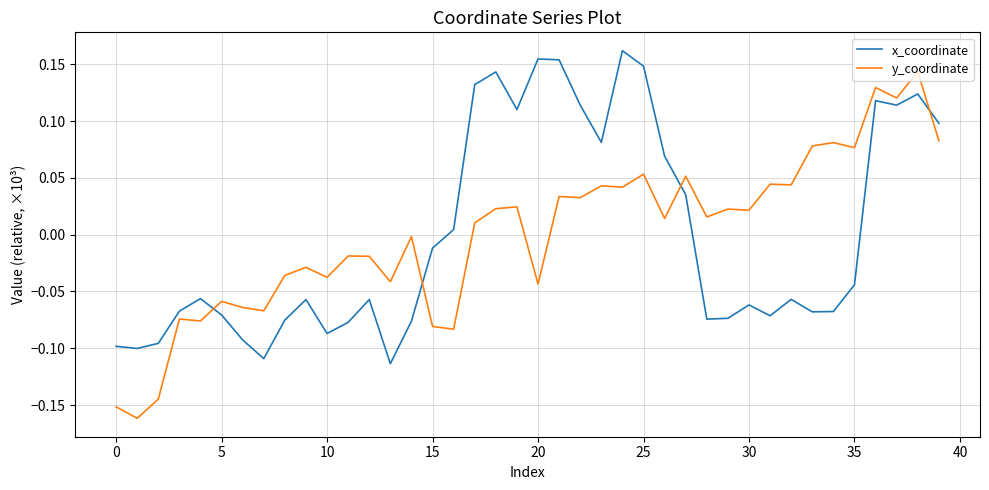

Which series ends up on top after the final intersection of y_coordinate and x_coordinate?

x_coordinate